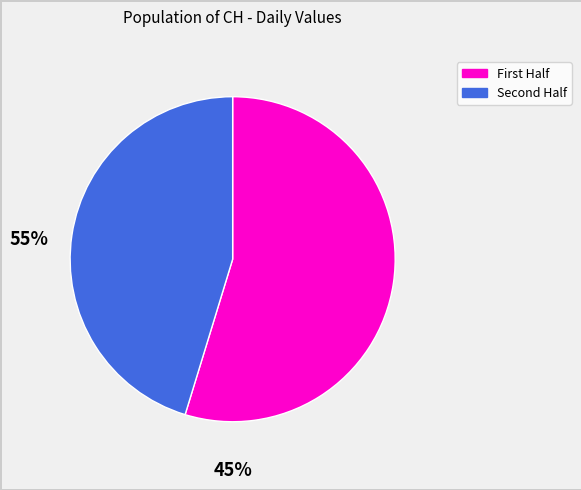

Is there any slice that represents more than half of the pie?

Yes